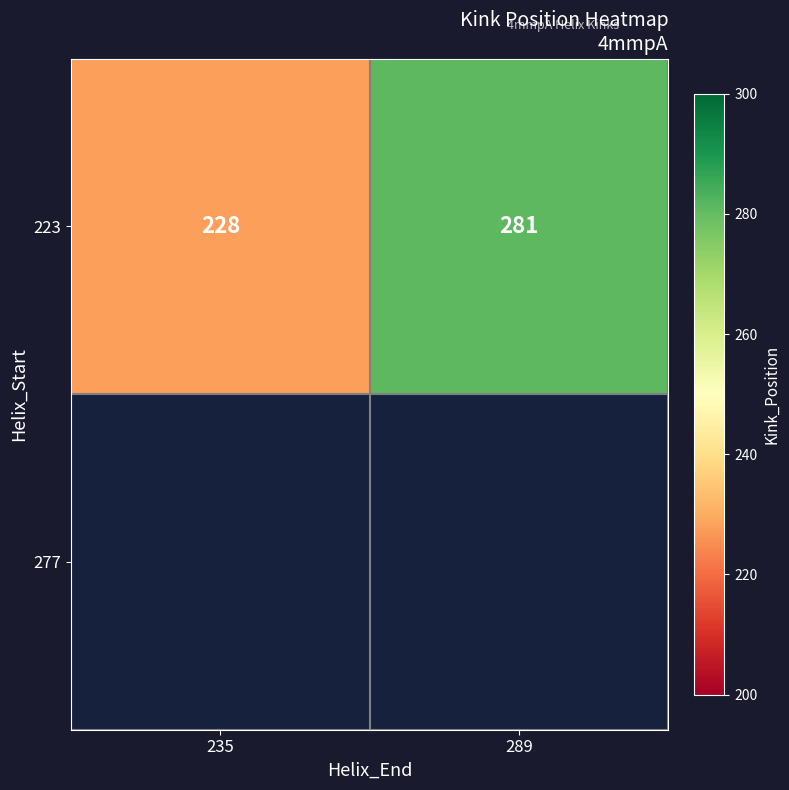

List the labels in order of value, smallest first.

235, 289